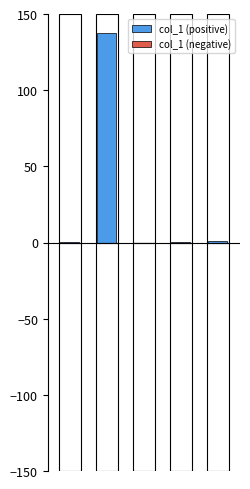

At which category is the sum across all series the highest?

1